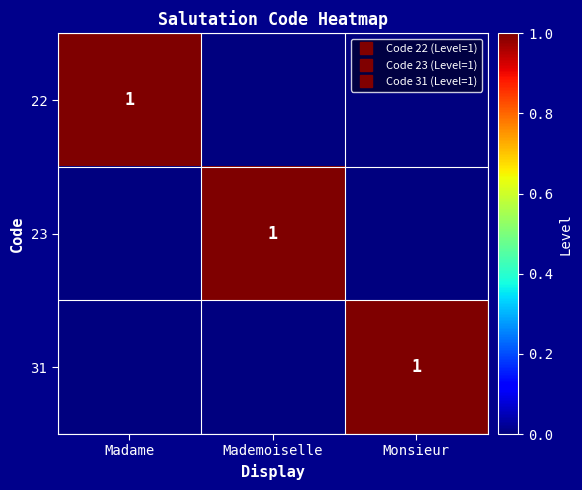

Which has a higher value, Monsieur or Mademoiselle?

Monsieur